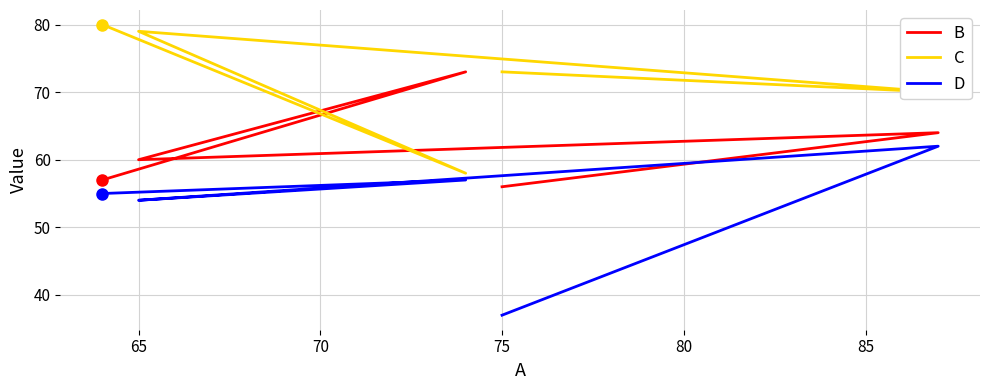

What is the maximum value for C?

80